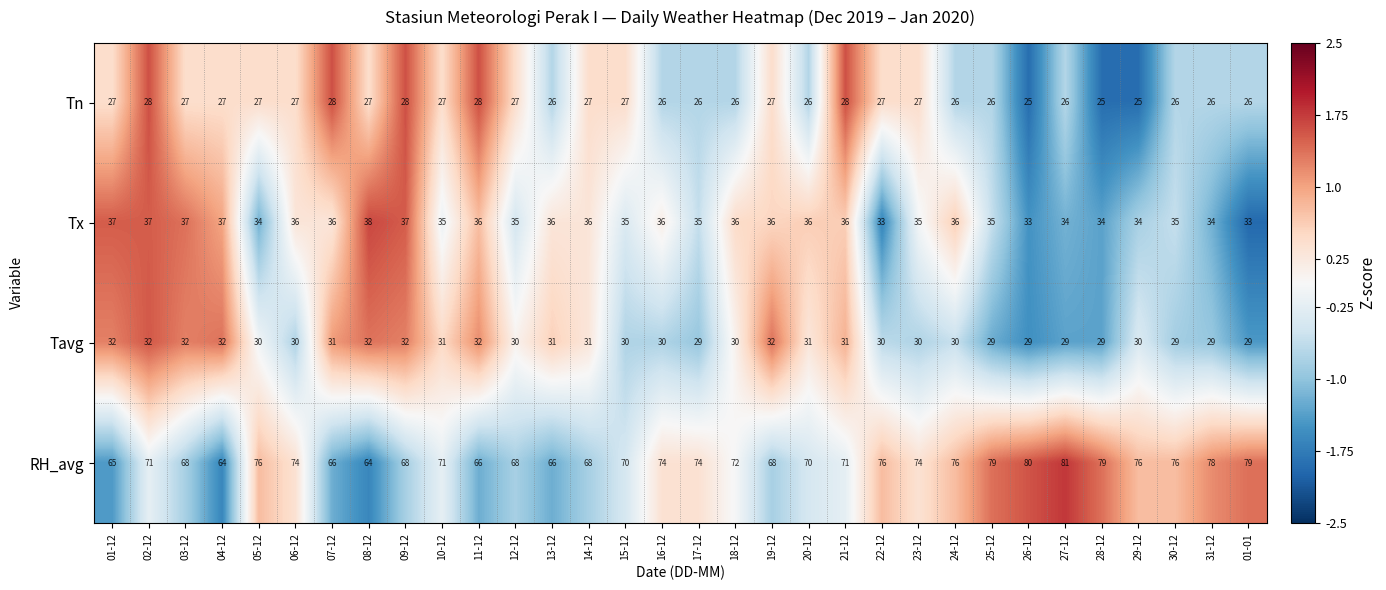

What is the smallest value displayed?

25